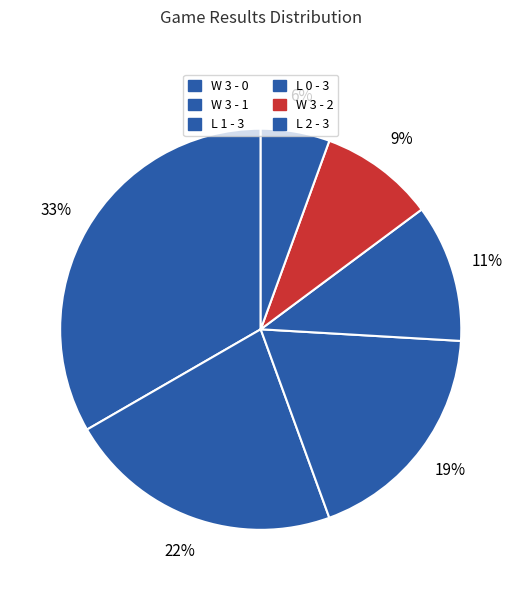

Combined, what portion of the pie is L 1 - 3 and W 3 - 2?

26.8%